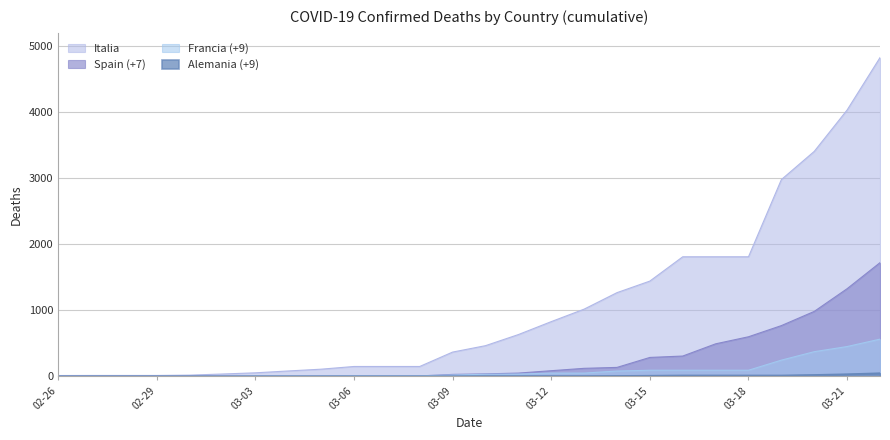

What is the greatest value displayed?

4825